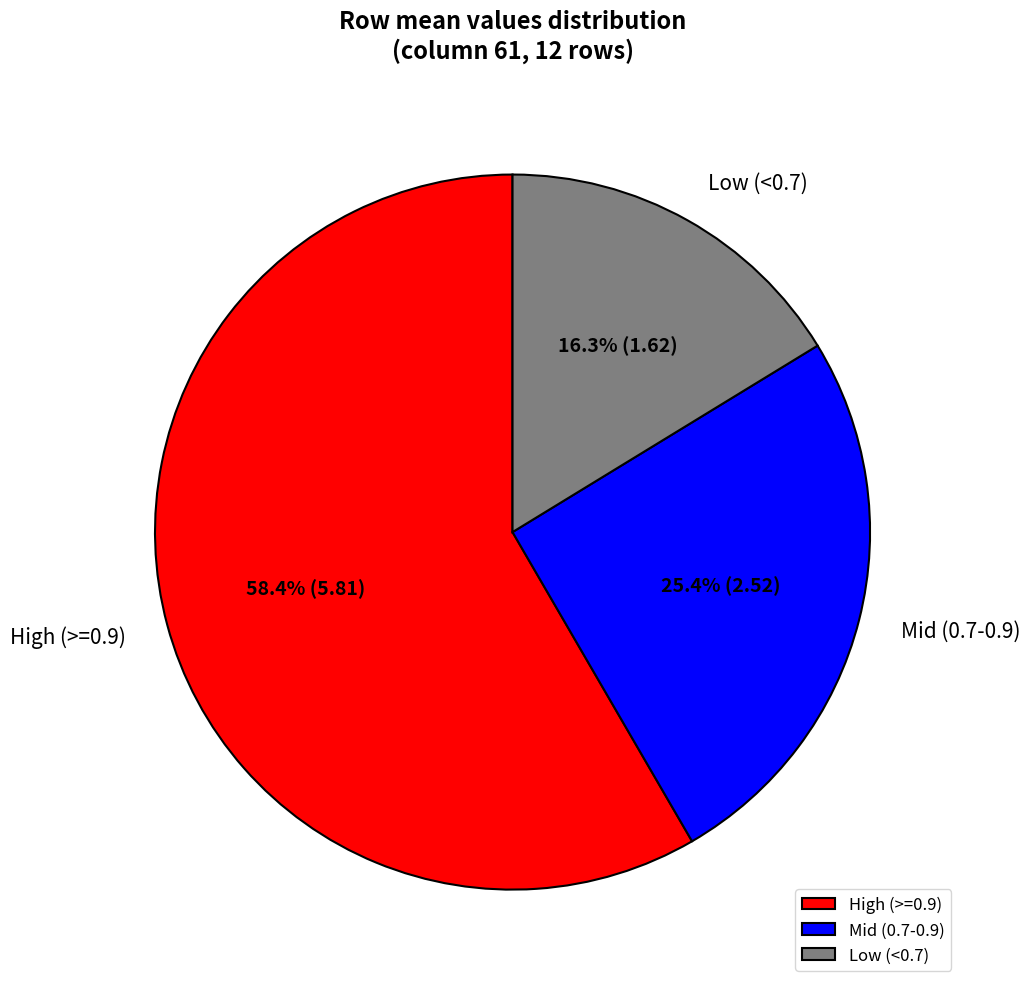

Approximately how many times larger is the value at High (>=0.9) compared to Mid (0.7-0.9)?

2.3